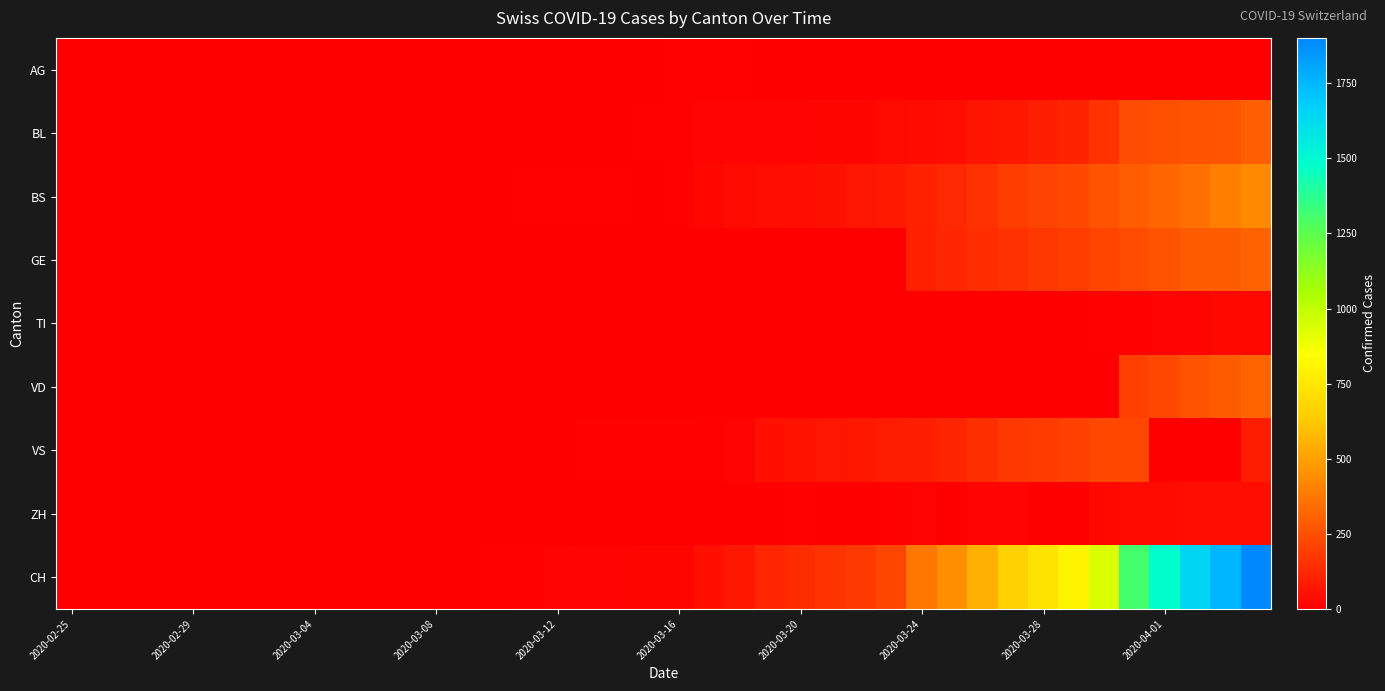

How many distinct data groups are displayed?

9